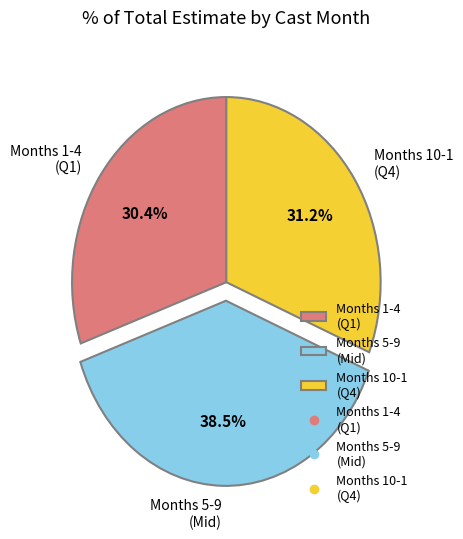

Rank the categories by value from lowest to highest.

Months 1-4 (Q1), Months 10-1 (Q4), Months 5-9 (Mid)